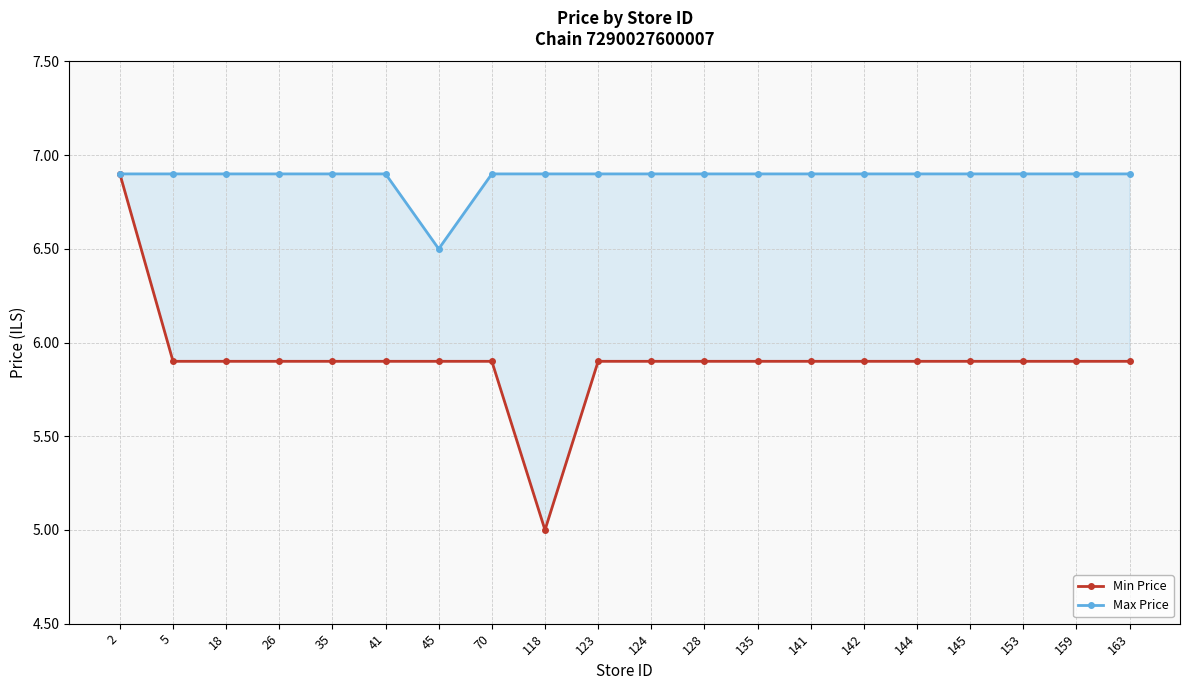

What is the sum of all Max Price values?

137.6